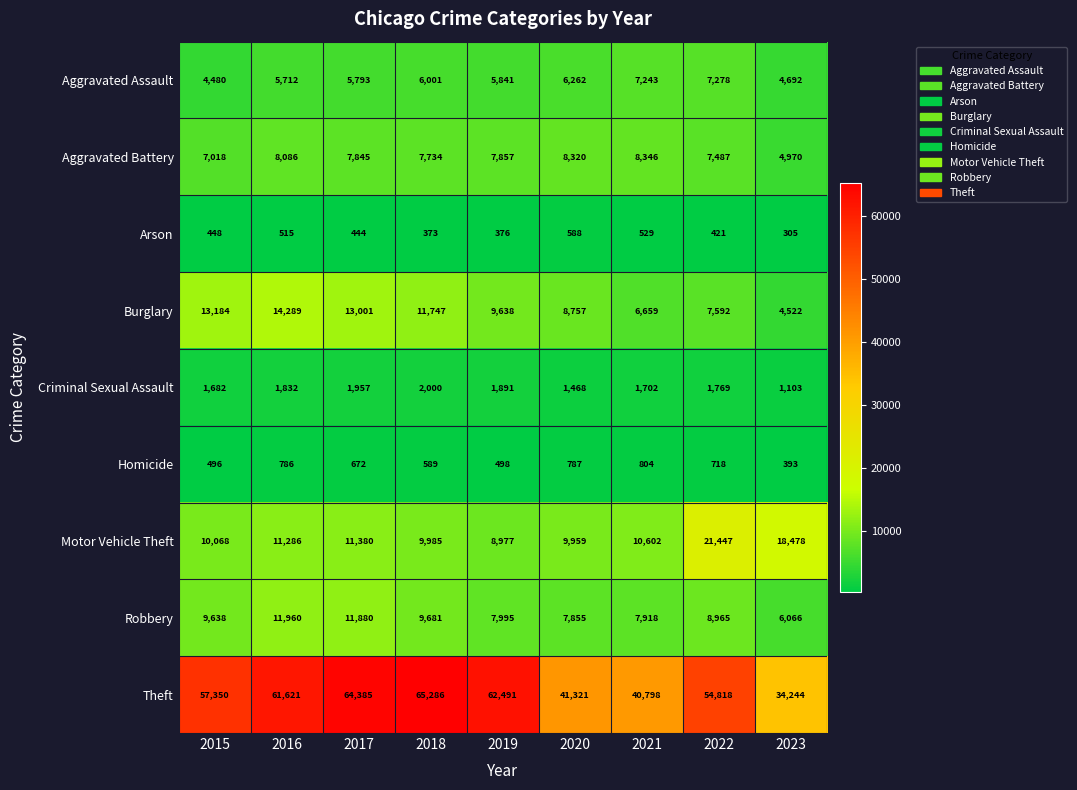

At which category does the chart reach its minimum across all series?

2023